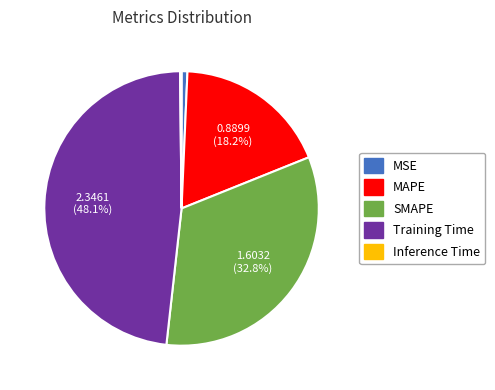

Is it true that MSE is 11% of the pie?

False